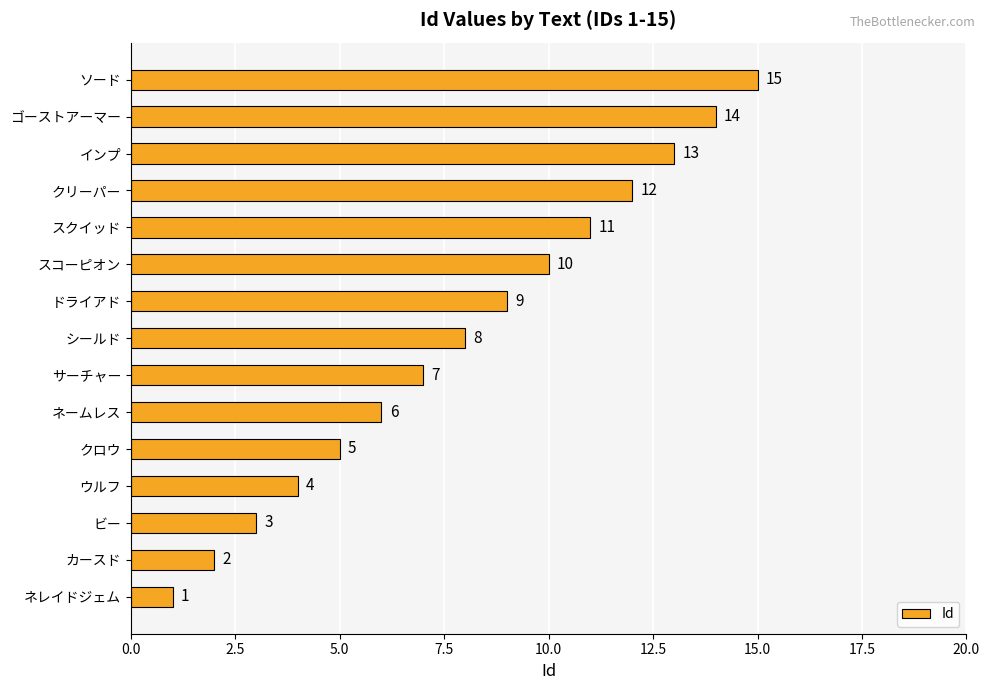

Rank the categories by value from highest to lowest.

ソード, ゴーストアーマー, インプ, クリーパー, スクイッド, スコーピオン, ドライアド, シールド, サーチャー, ネームレス, クロウ, ウルフ, ビー, カースド, ネレイドジェム